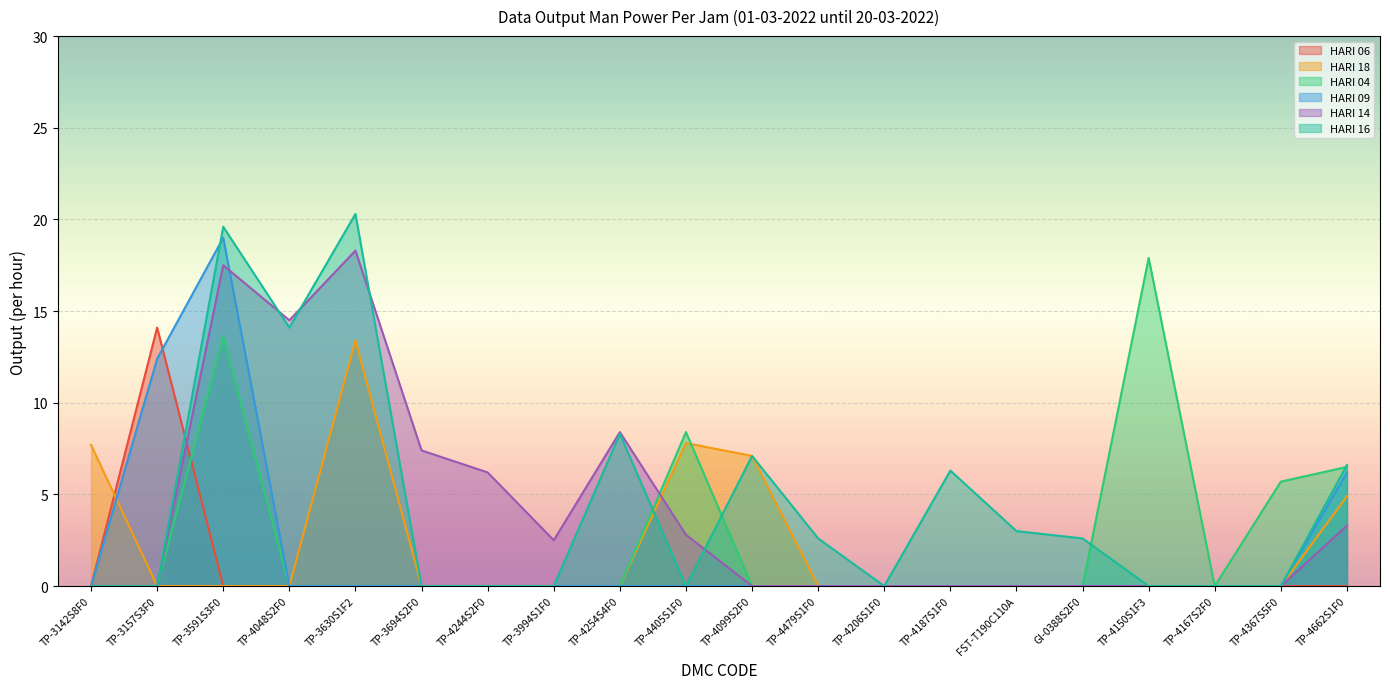

Reading right to left, extract all data points from this chart.

HARI 06: TP-4662S1F0=0.0	TP-4367S5F0=0.0	TP-4167S2F0=0.0	TP-4150S1F3=0.0	GI-0388S2F0=0.0	FST-T190C110A=0.0	TP-4187S1F0=0.0	TP-4206S1F0=0.0	TP-4479S1F0=0.0	TP-4099S2F0=0.0	TP-4405S1F0=0.0	TP-4254S4F0=0.0	TP-3994S1F0=0.0	TP-4244S2F0=0.0	TP-3694S2F0=0.0	TP-3630S1F2=0.0	TP-4048S2F0=0.0	TP-3591S3F0=0.0	TP-3157S3F0=14.1	TP-3142S8F0=0.0
HARI 18: TP-4662S1F0=4.9	TP-4367S5F0=0.0	TP-4167S2F0=0.0	TP-4150S1F3=0.0	GI-0388S2F0=0.0	FST-T190C110A=0.0	TP-4187S1F0=0.0	TP-4206S1F0=0.0	TP-4479S1F0=0.0	TP-4099S2F0=7.1	TP-4405S1F0=7.8	TP-4254S4F0=0.0	TP-3994S1F0=0.0	TP-4244S2F0=0.0	TP-3694S2F0=0.0	TP-3630S1F2=13.4	TP-4048S2F0=0.0	TP-3591S3F0=0.0	TP-3157S3F0=0.0	TP-3142S8F0=7.7
HARI 04: TP-4662S1F0=6.5	TP-4367S5F0=5.7	TP-4167S2F0=0.0	TP-4150S1F3=17.9	GI-0388S2F0=0.0	FST-T190C110A=0.0	TP-4187S1F0=0.0	TP-4206S1F0=0.0	TP-4479S1F0=0.0	TP-4099S2F0=0.0	TP-4405S1F0=8.4	TP-4254S4F0=0.0	TP-3994S1F0=0.0	TP-4244S2F0=0.0	TP-3694S2F0=0.0	TP-3630S1F2=0.0	TP-4048S2F0=0.0	TP-3591S3F0=13.6	TP-3157S3F0=0.0	TP-3142S8F0=0.0
HARI 09: TP-4662S1F0=6.2	TP-4367S5F0=0.0	TP-4167S2F0=0.0	TP-4150S1F3=0.0	GI-0388S2F0=0.0	FST-T190C110A=0.0	TP-4187S1F0=0.0	TP-4206S1F0=0.0	TP-4479S1F0=0.0	TP-4099S2F0=0.0	TP-4405S1F0=0.0	TP-4254S4F0=0.0	TP-3994S1F0=0.0	TP-4244S2F0=0.0	TP-3694S2F0=0.0	TP-3630S1F2=0.0	TP-4048S2F0=0.0	TP-3591S3F0=19.0	TP-3157S3F0=12.4	TP-3142S8F0=0.0
HARI 14: TP-4662S1F0=3.3	TP-4367S5F0=0.0	TP-4167S2F0=0.0	TP-4150S1F3=0.0	GI-0388S2F0=0.0	FST-T190C110A=0.0	TP-4187S1F0=0.0	TP-4206S1F0=0.0	TP-4479S1F0=0.0	TP-4099S2F0=0.0	TP-4405S1F0=2.8	TP-4254S4F0=8.4	TP-3994S1F0=2.5	TP-4244S2F0=6.2	TP-3694S2F0=7.4	TP-3630S1F2=18.3	TP-4048S2F0=14.5	TP-3591S3F0=17.5	TP-3157S3F0=0.0	TP-3142S8F0=0.0
HARI 16: TP-4662S1F0=6.6	TP-4367S5F0=0.0	TP-4167S2F0=0.0	TP-4150S1F3=0.0	GI-0388S2F0=2.6	FST-T190C110A=3.0	TP-4187S1F0=6.3	TP-4206S1F0=0.0	TP-4479S1F0=2.6	TP-4099S2F0=7.1	TP-4405S1F0=0.0	TP-4254S4F0=8.3	TP-3994S1F0=0.0	TP-4244S2F0=0.0	TP-3694S2F0=0.0	TP-3630S1F2=20.3	TP-4048S2F0=14.1	TP-3591S3F0=19.6	TP-3157S3F0=0.0	TP-3142S8F0=0.0